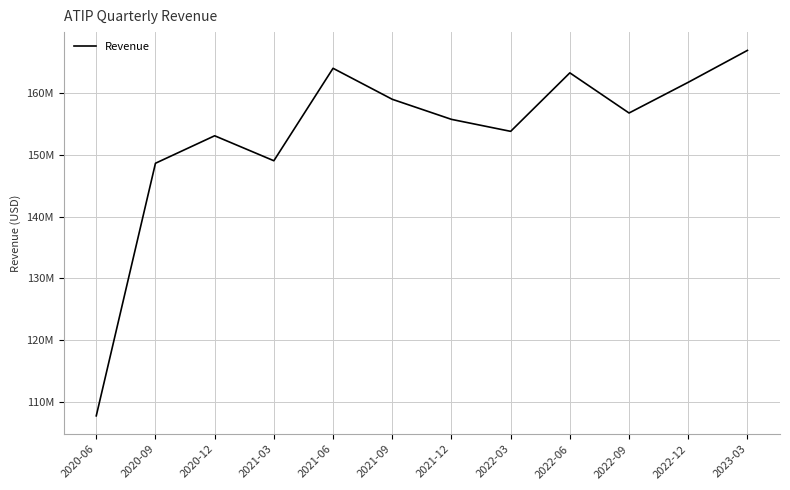

How many interior local valleys (lower than both neighbors) does the data have?

3